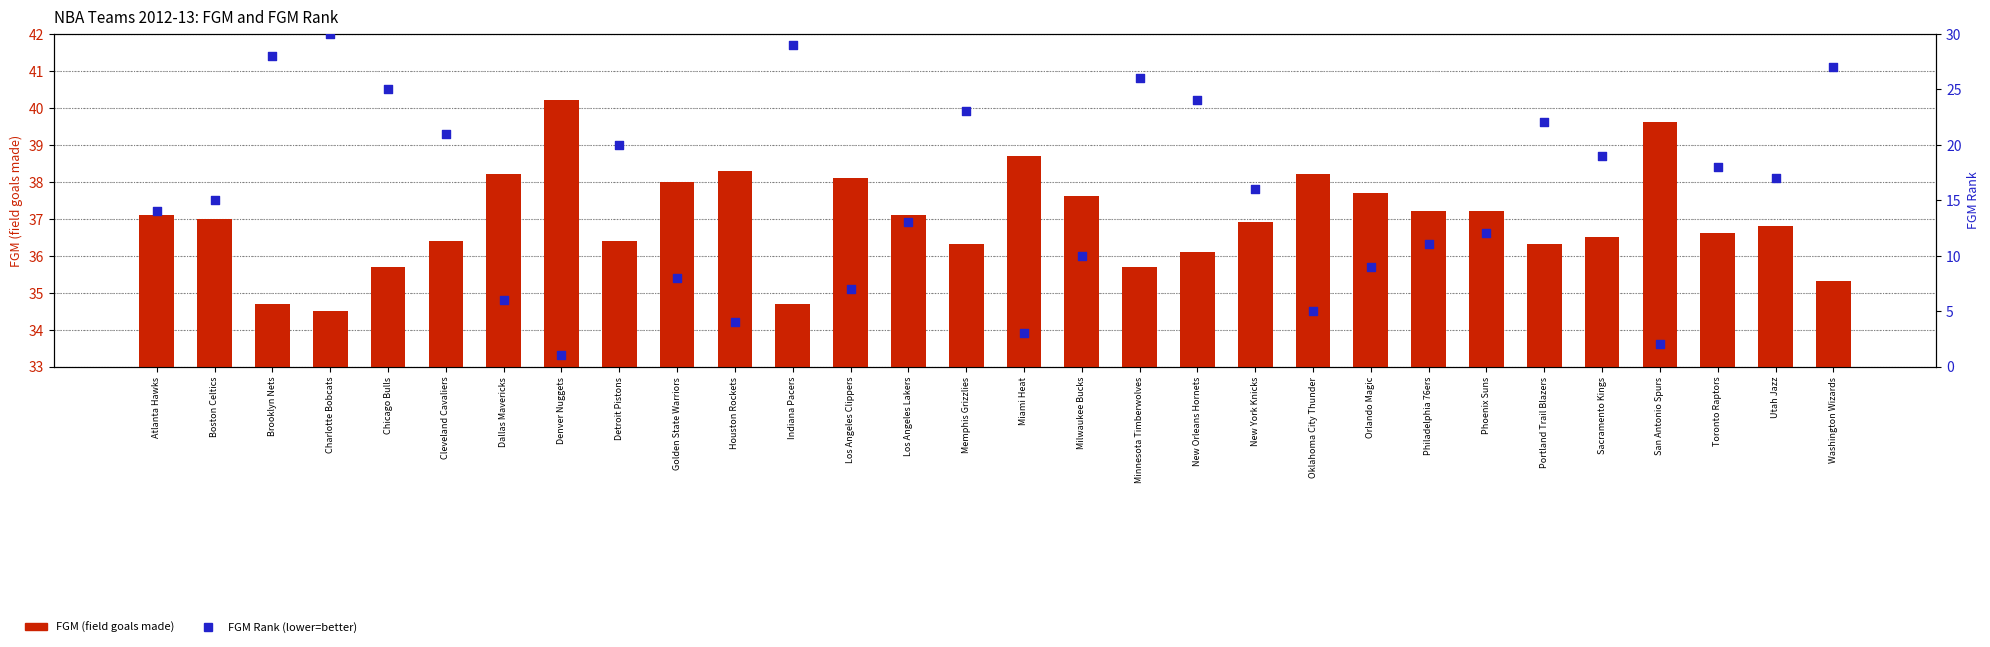

At which category is the sum across all series the highest?

Charlotte Bobcats